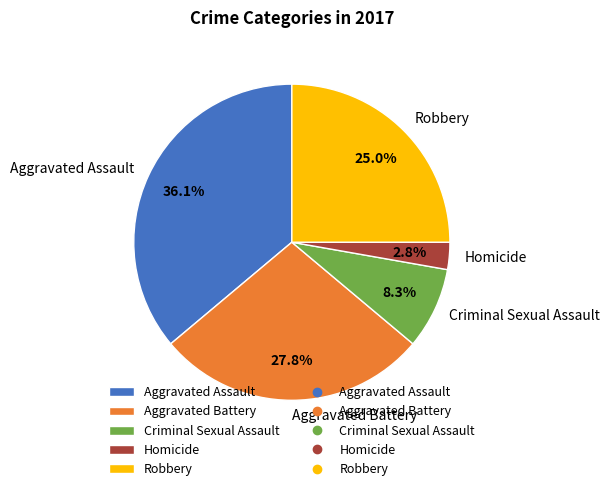

Does Robbery represent more than half of the total?

No